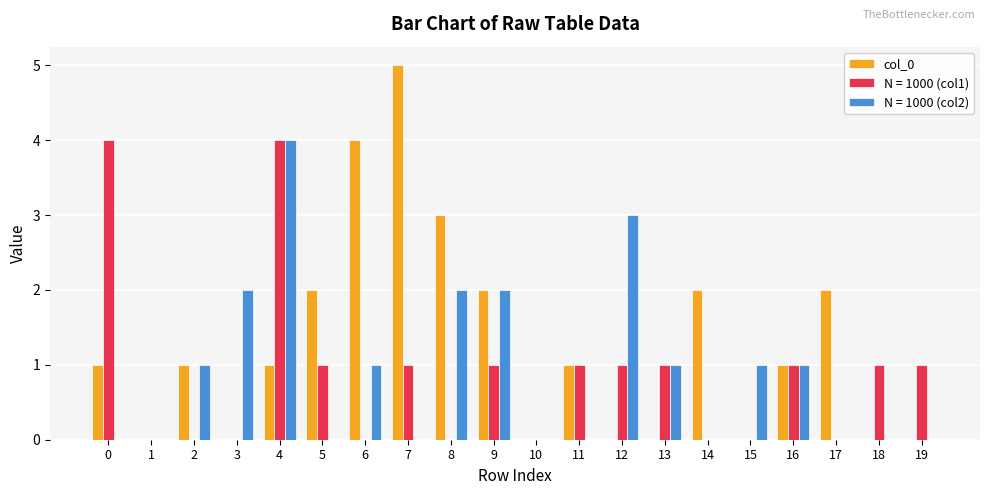

The N = 1000 (col2) series shows 2 at 5. True or false?

False